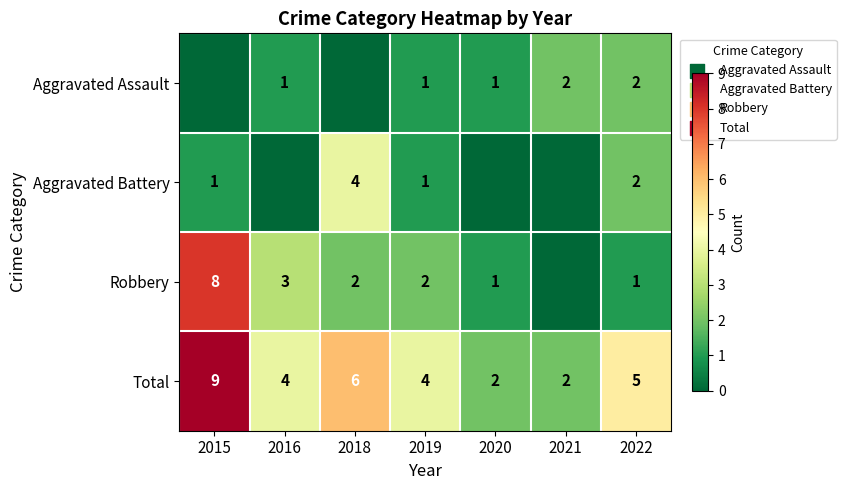

What is the greatest value displayed?

9